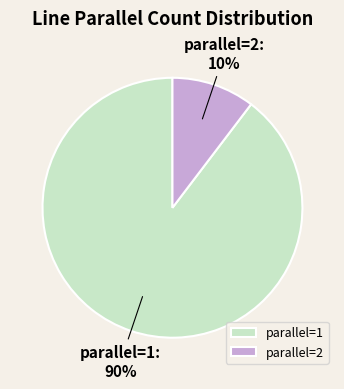

To the nearest percent, what portion does parallel=1 represent?

90%